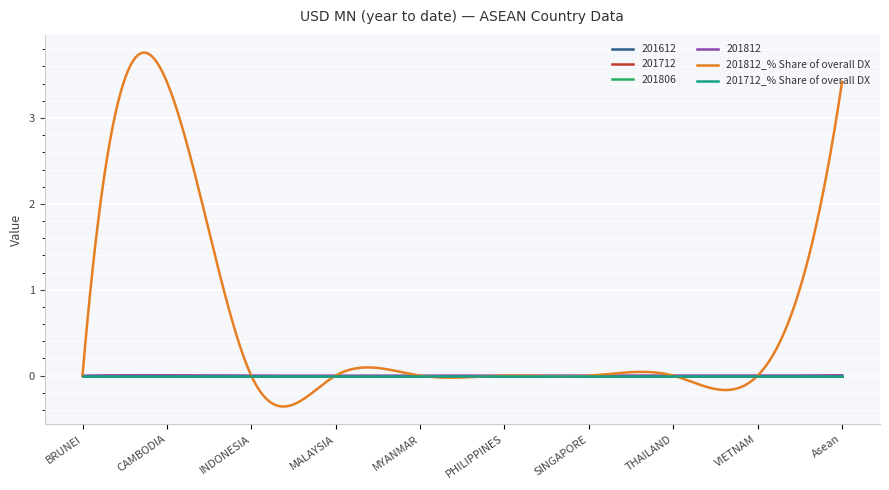

Which series has the largest total across all categories?

201812_% Share of overall DX